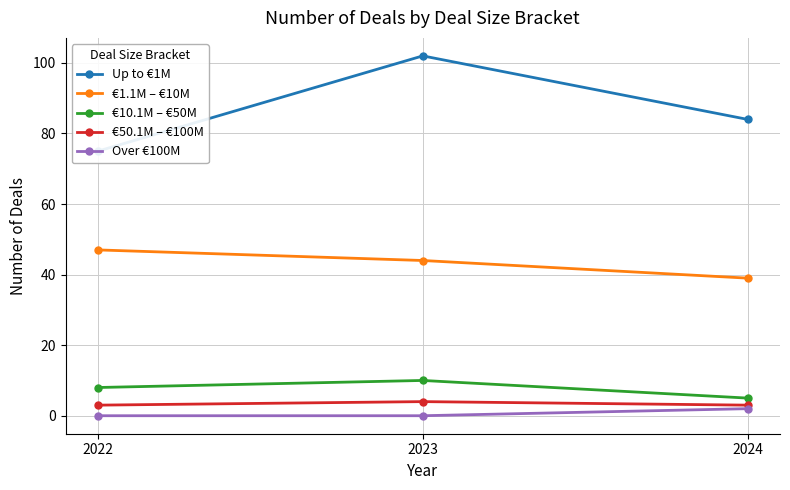

What is the difference between the maximum and second lowest values in the €1.1M – €10M series?

3